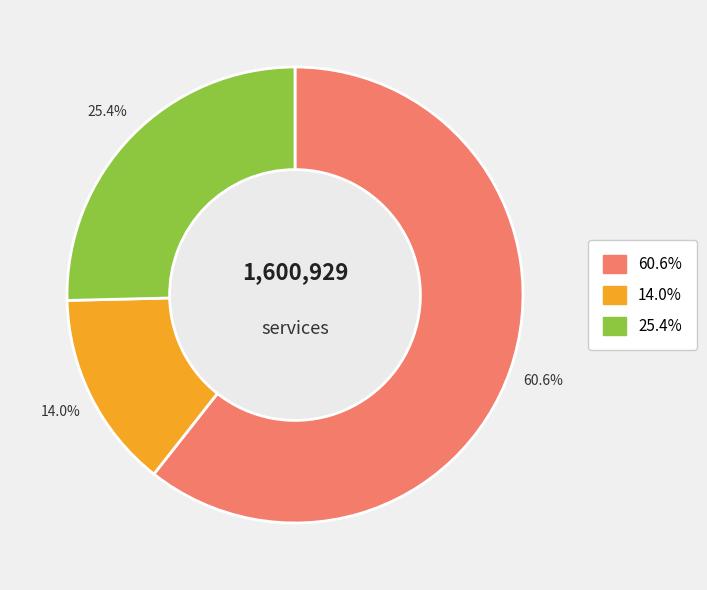

To the nearest percent, what is the difference between the largest and smallest slice percentages?

47%